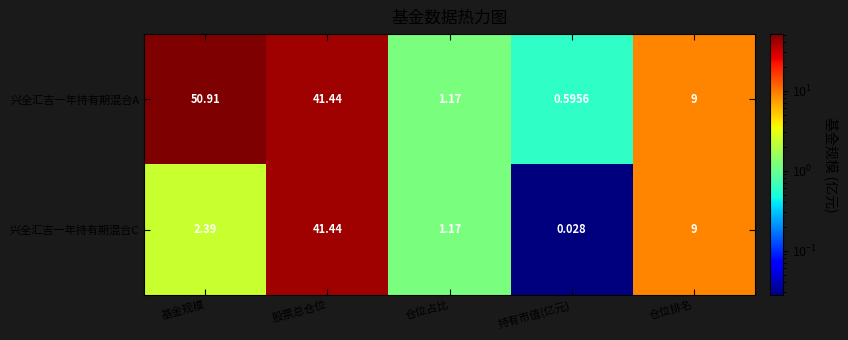

How many categories are shown in the chart?

5